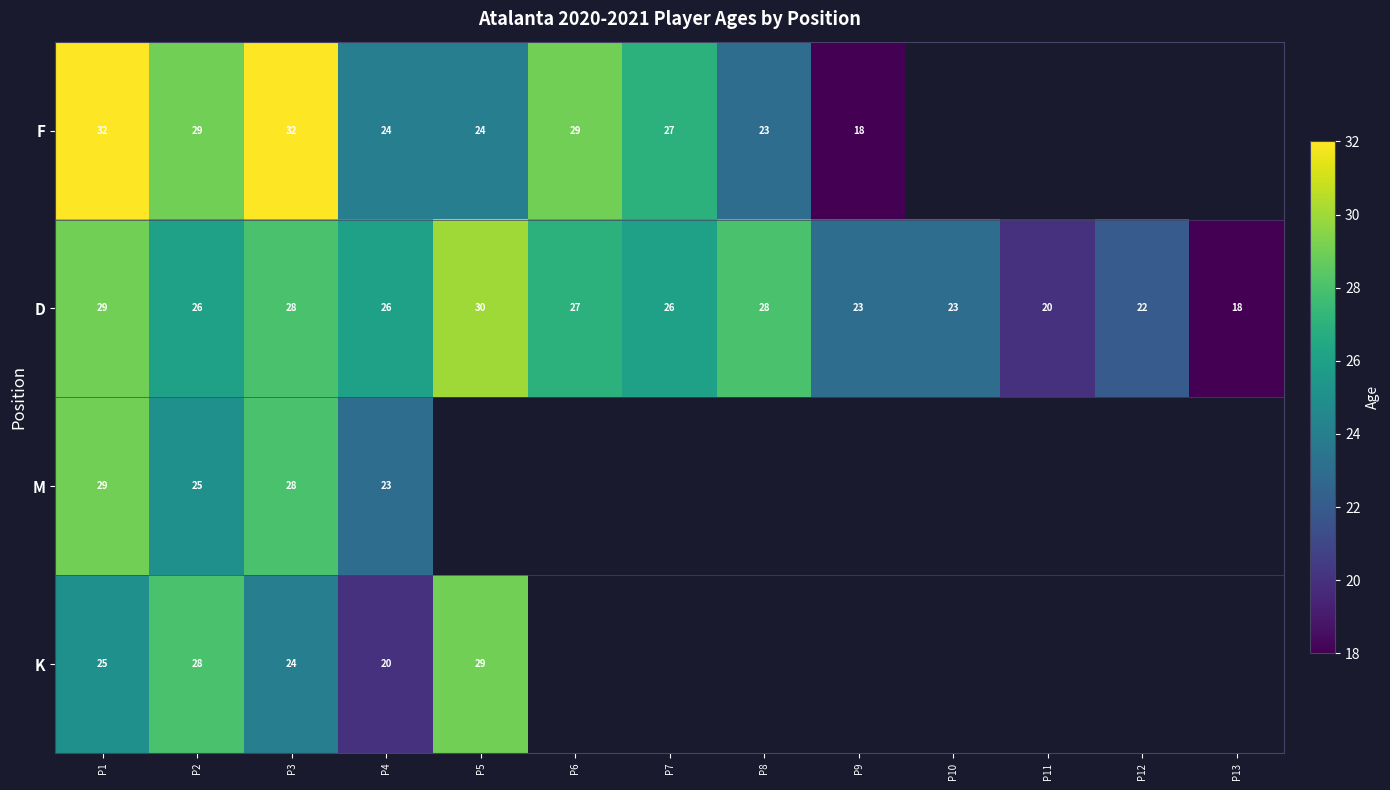

True or false: D has a value of 28 at P8.

True